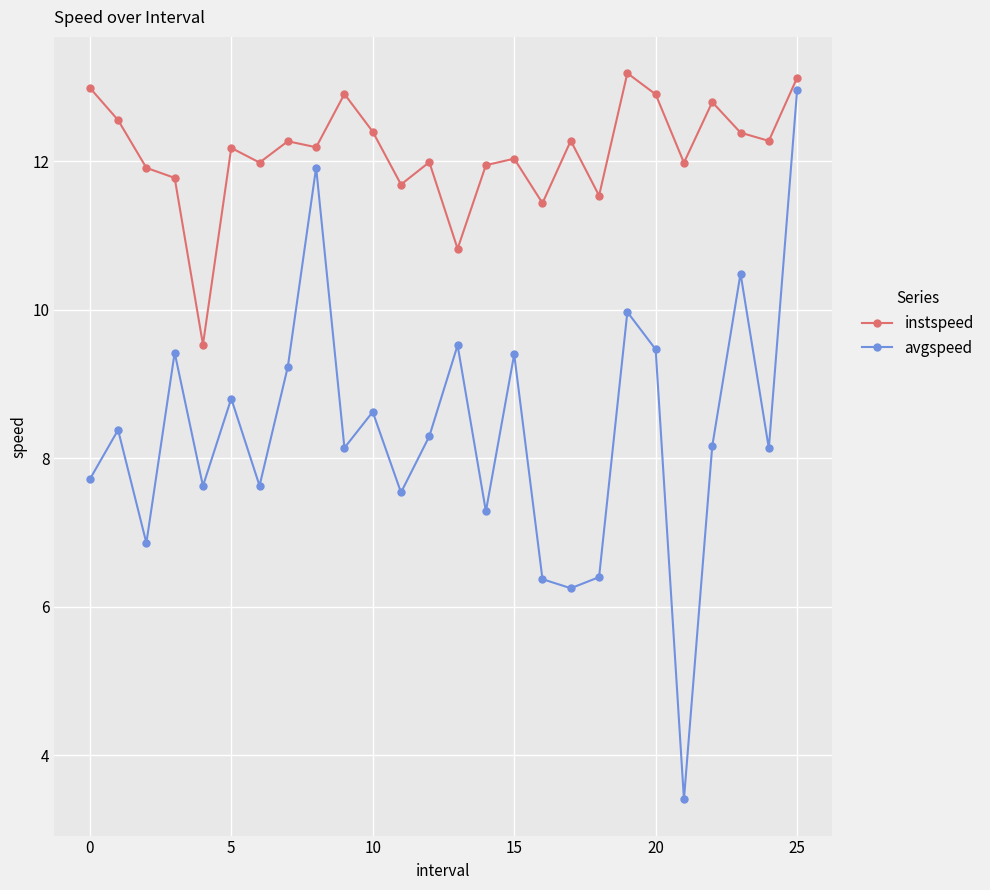

At how many categories does at least one series exceed 11?

24